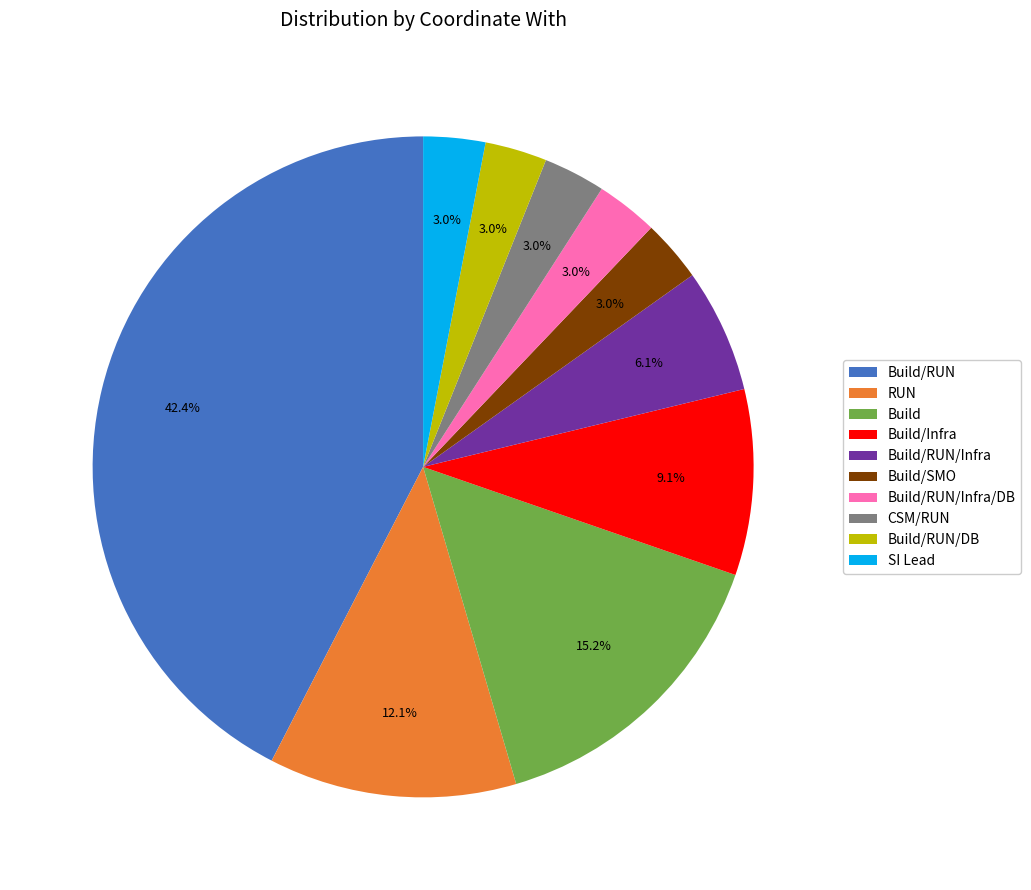

What is the largest slice in the pie chart?

Build/RUN